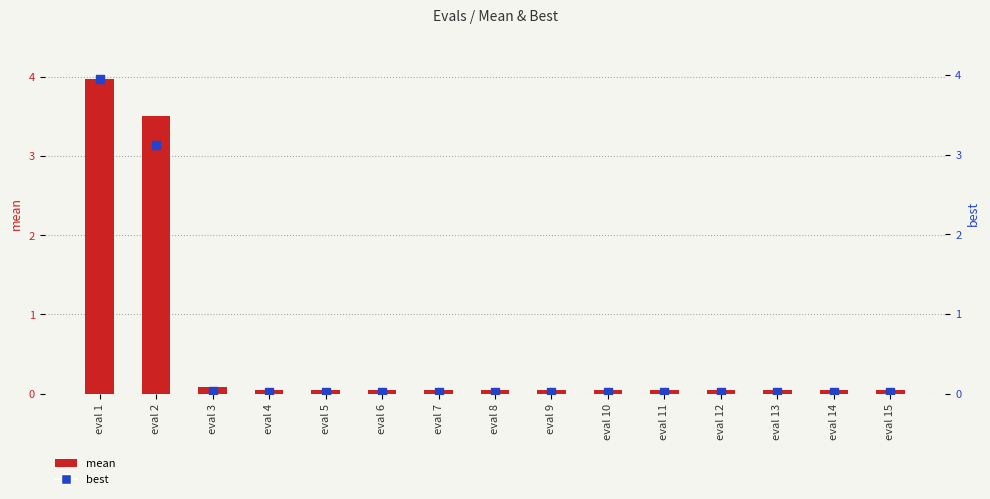

Which series reaches the minimum Y coordinate?

best